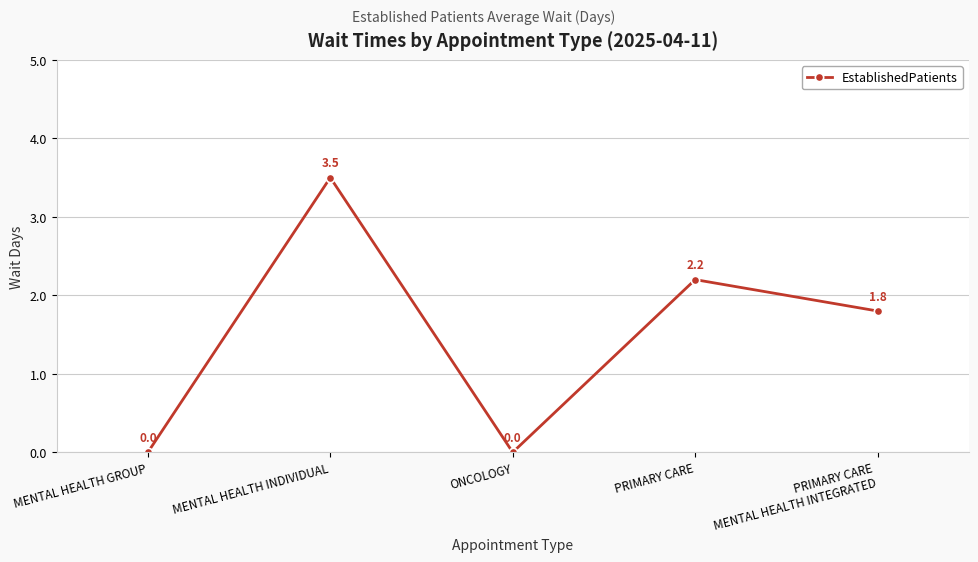

What position from the right is ONCOLOGY?

3